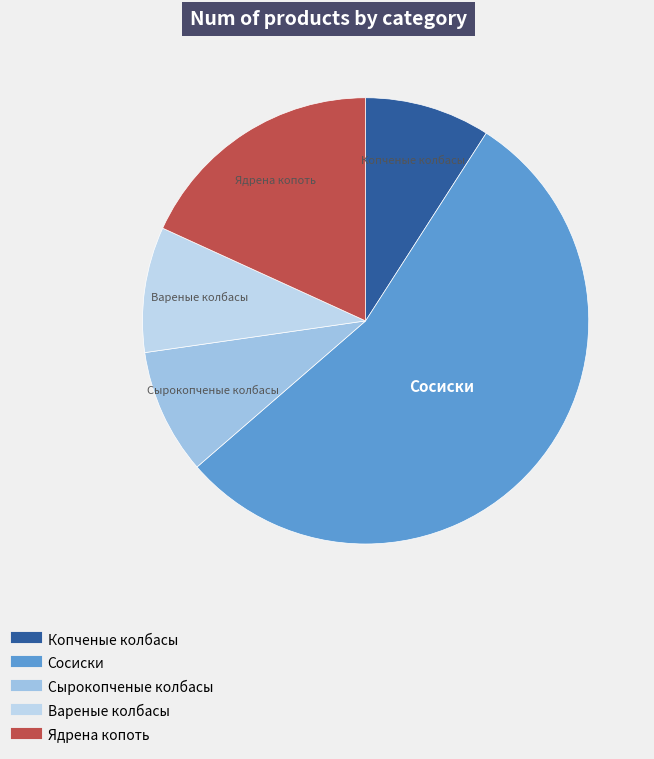

Is there any slice that represents more than half of the pie?

Yes